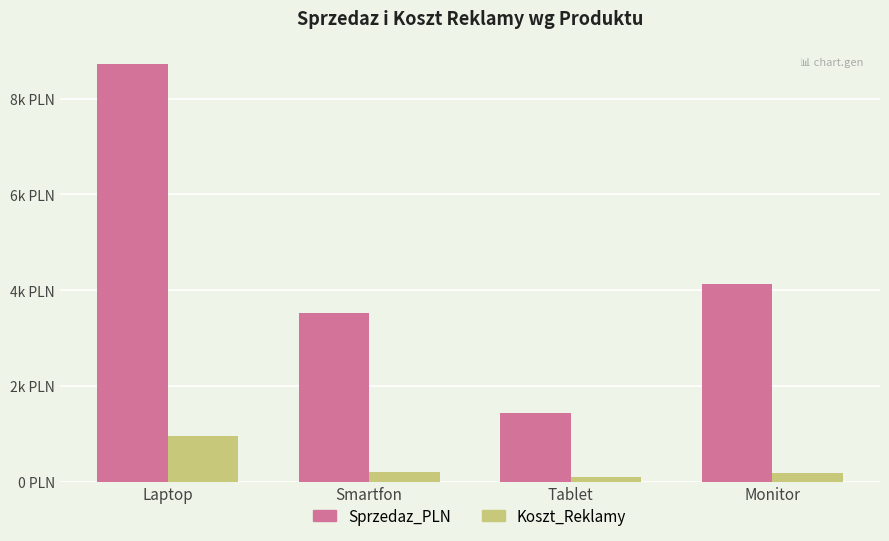

What position from the left is Monitor?

4